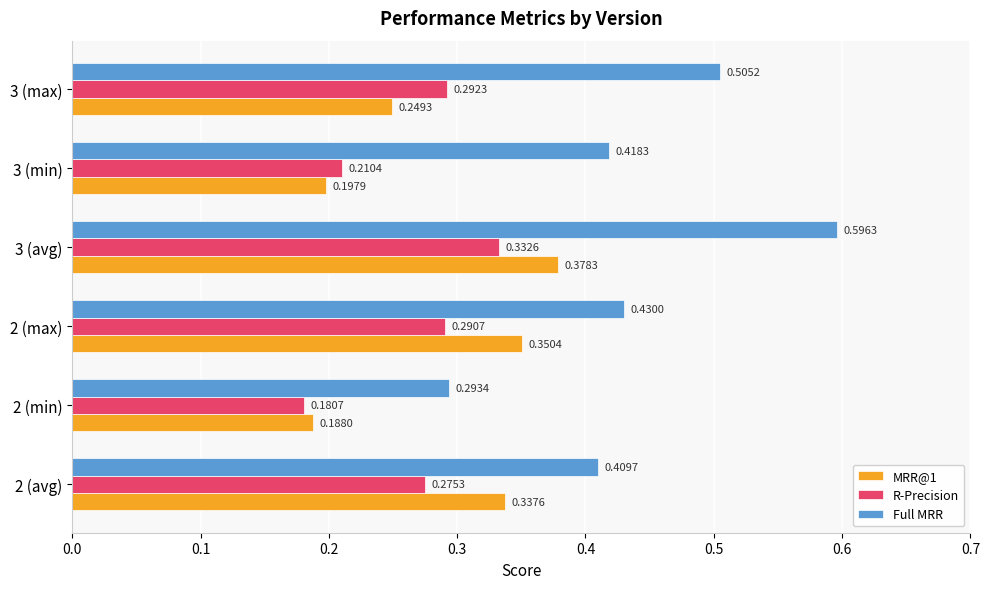

Count the number of data series in this chart.

3